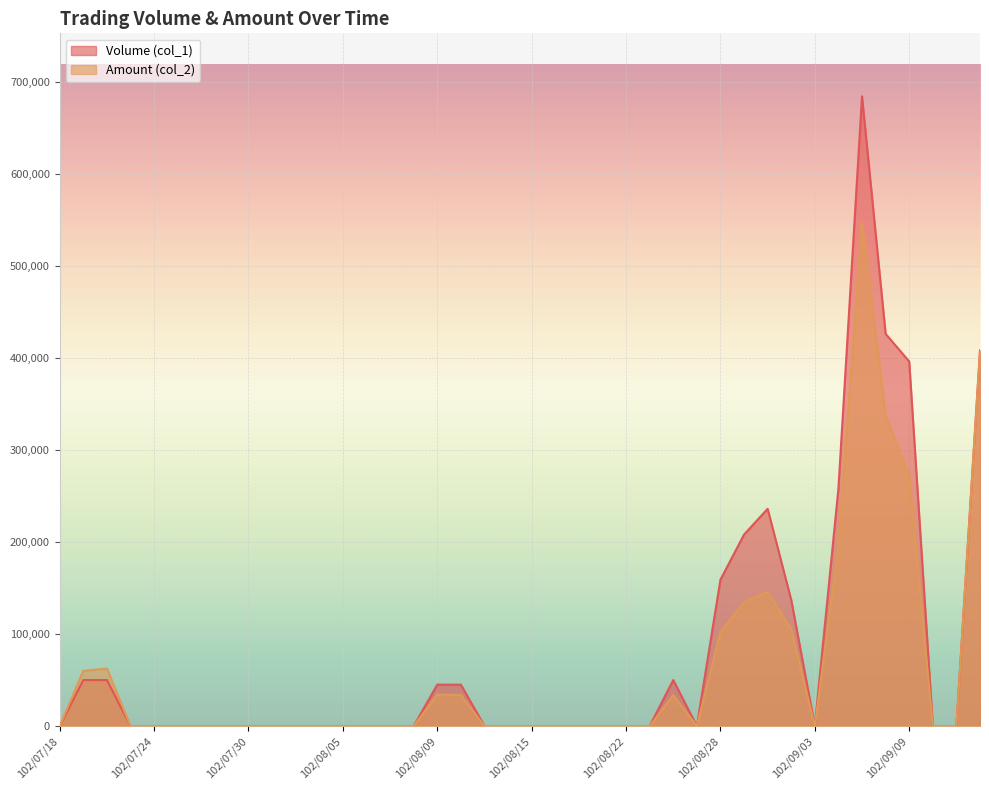

Between 102/07/26 and 102/08/12, which is larger?

102/08/12